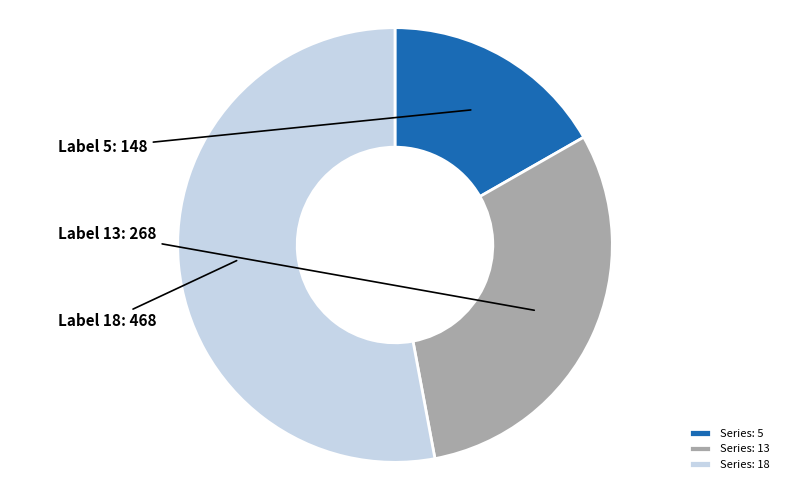

Does any single category account for the majority?

Yes